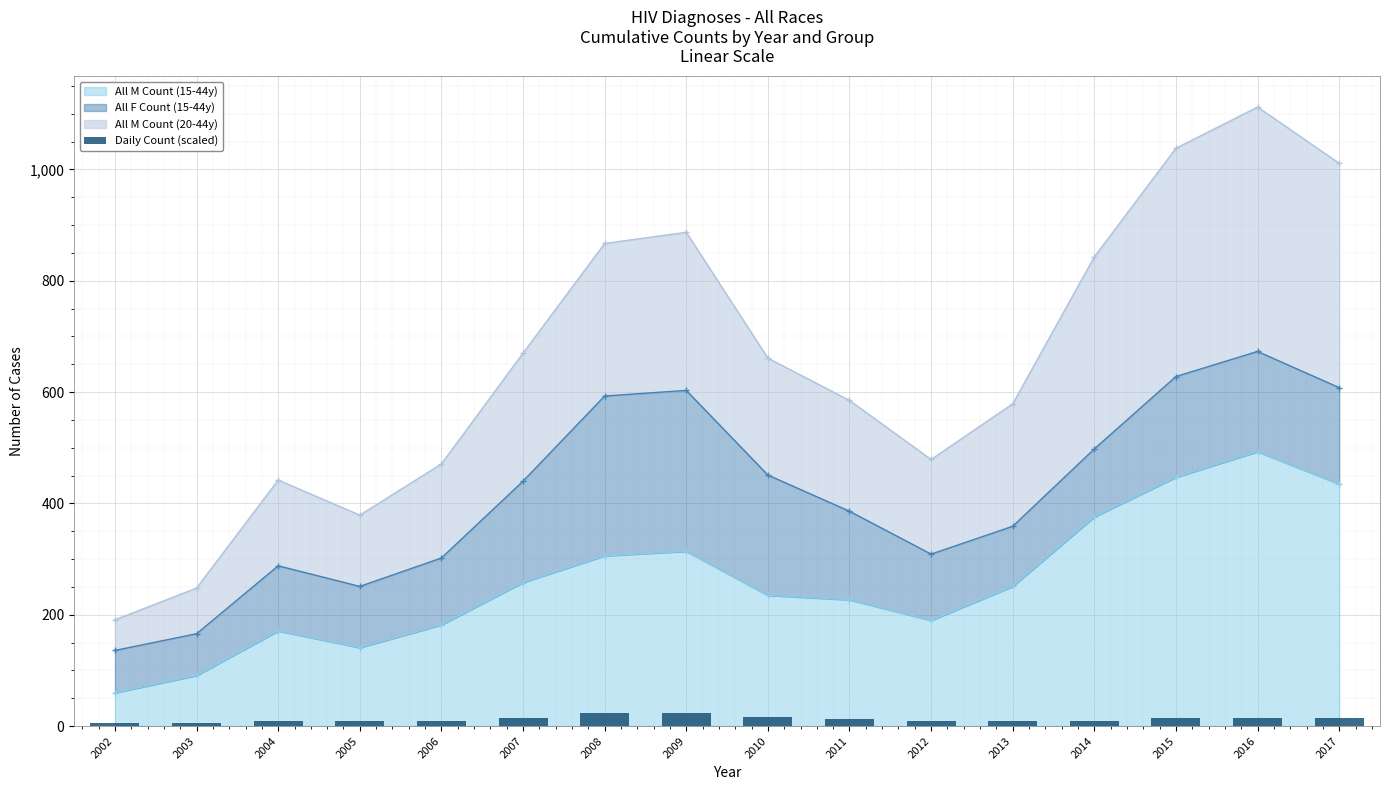

True or false: the data shows 23.1 at 2009.

True